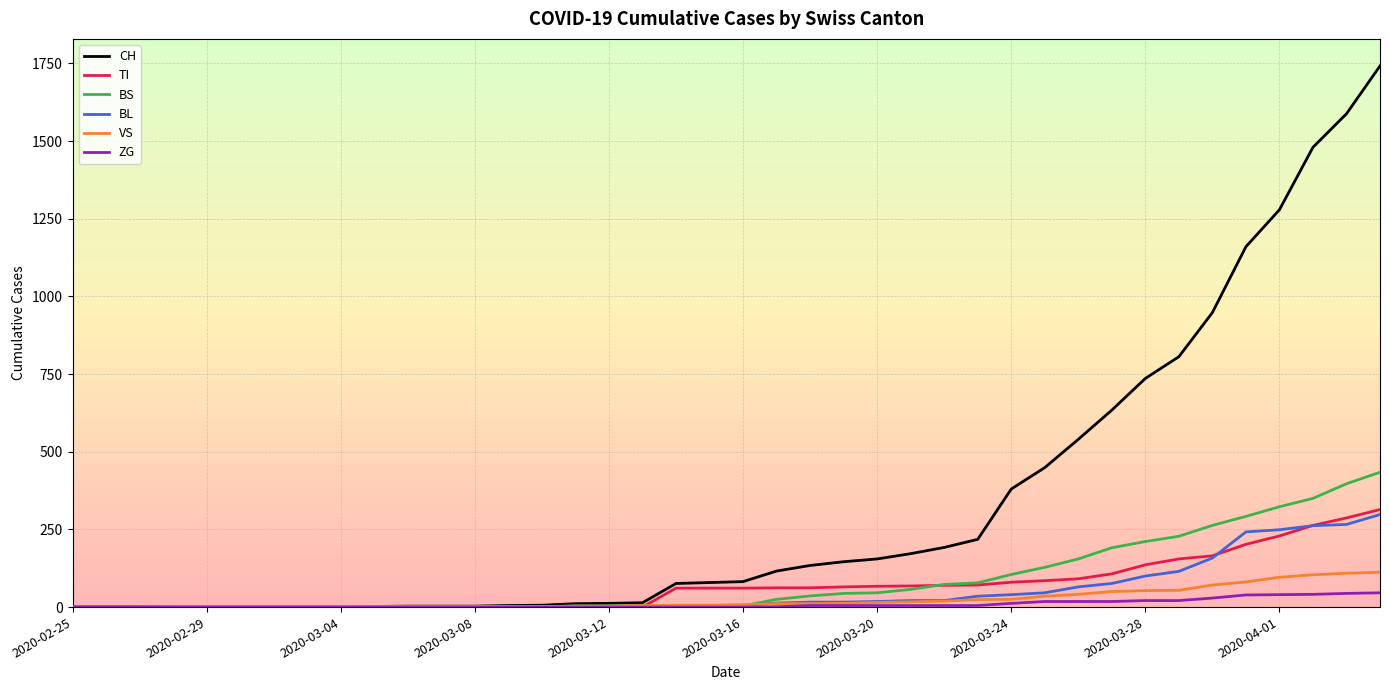

Which series has the widest spread of values?

CH